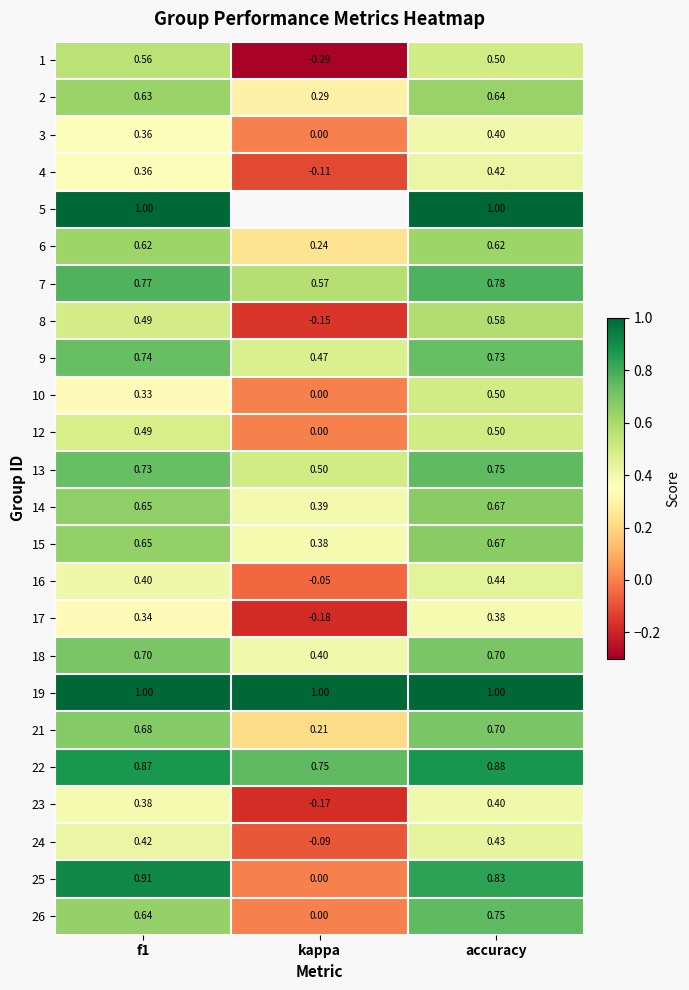

Count the 6 values in the range 0 to 1.

3